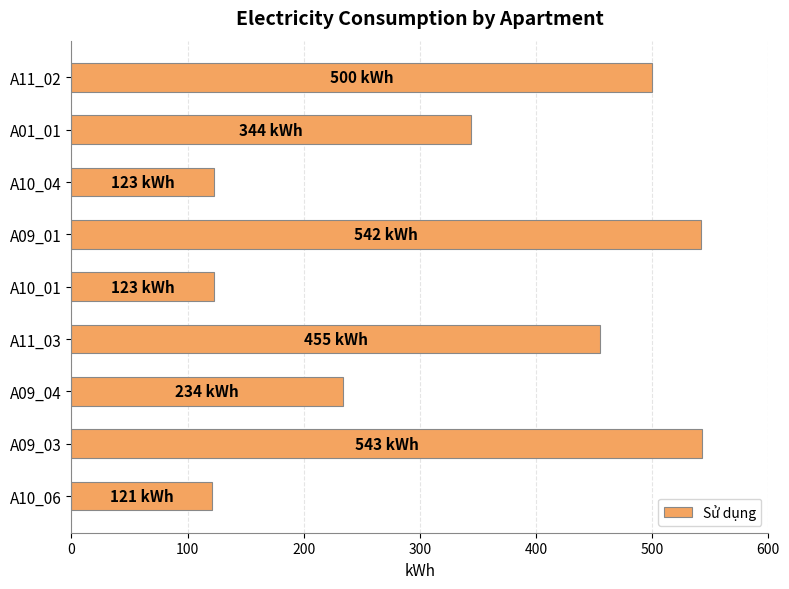

What is the value of the 1st bar from the top?

500